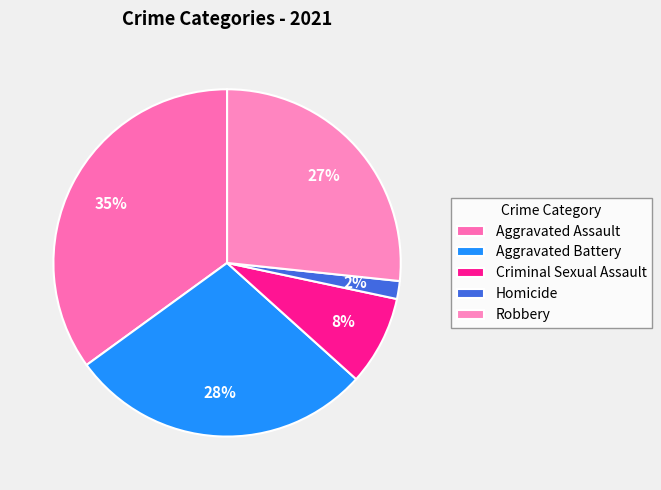

Count the number of slices in the pie.

5